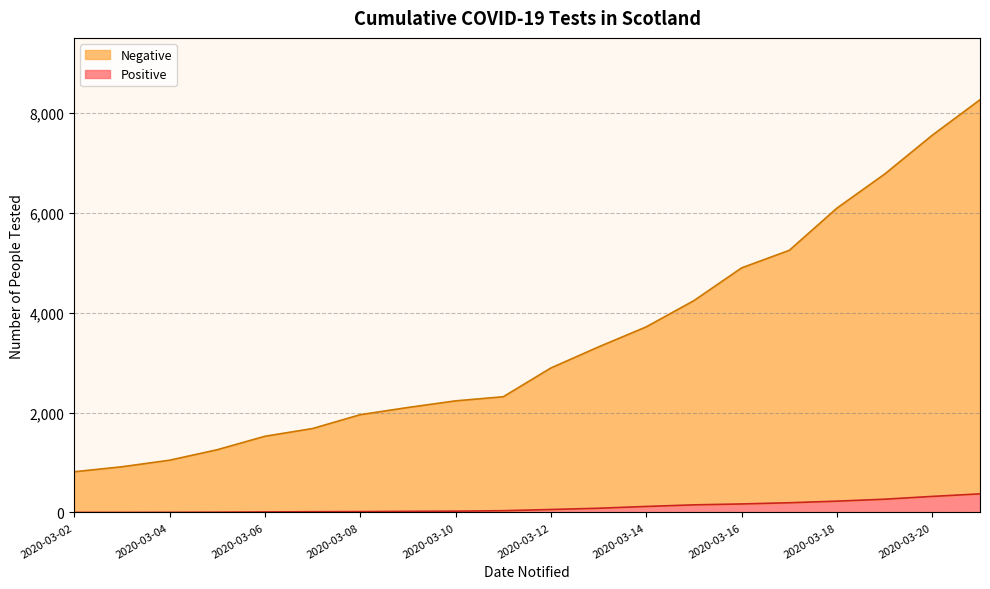

The Negative series shows 1311 at 2020-03-17. True or false?

False